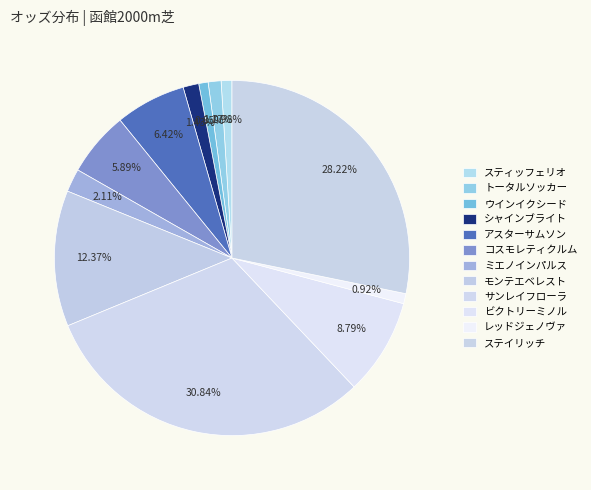

To the nearest percent, what percentage of the pie is ステイリッチ?

28%